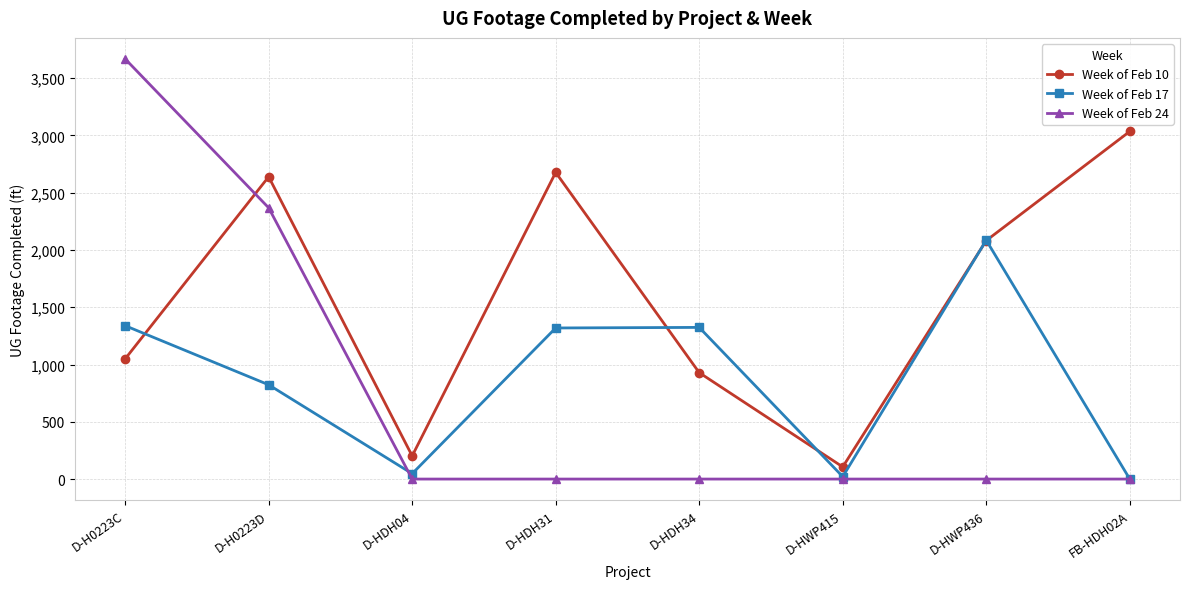

Rank the series by their maximum value, from highest to lowest.

Week of Feb 24, Week of Feb 10, Week of Feb 17